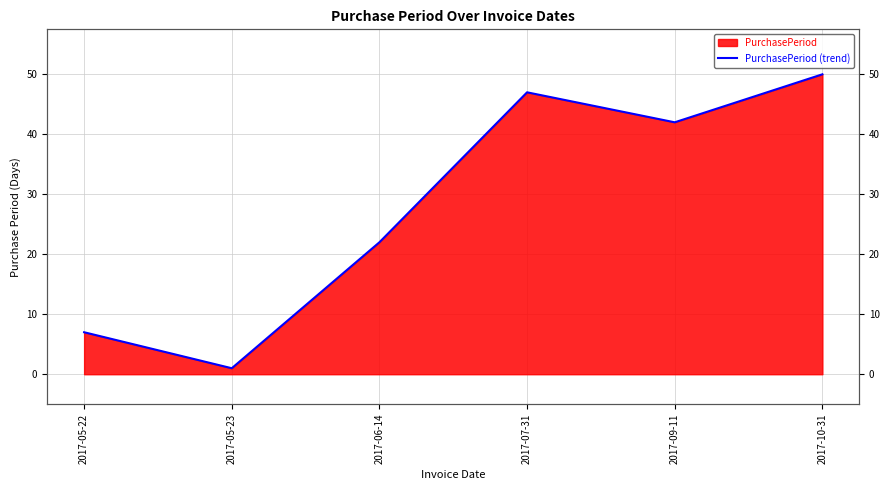

Rank the categories by value from highest to lowest.

2017-10-31, 2017-07-31, 2017-09-11, 2017-06-14, 2017-05-22, 2017-05-23